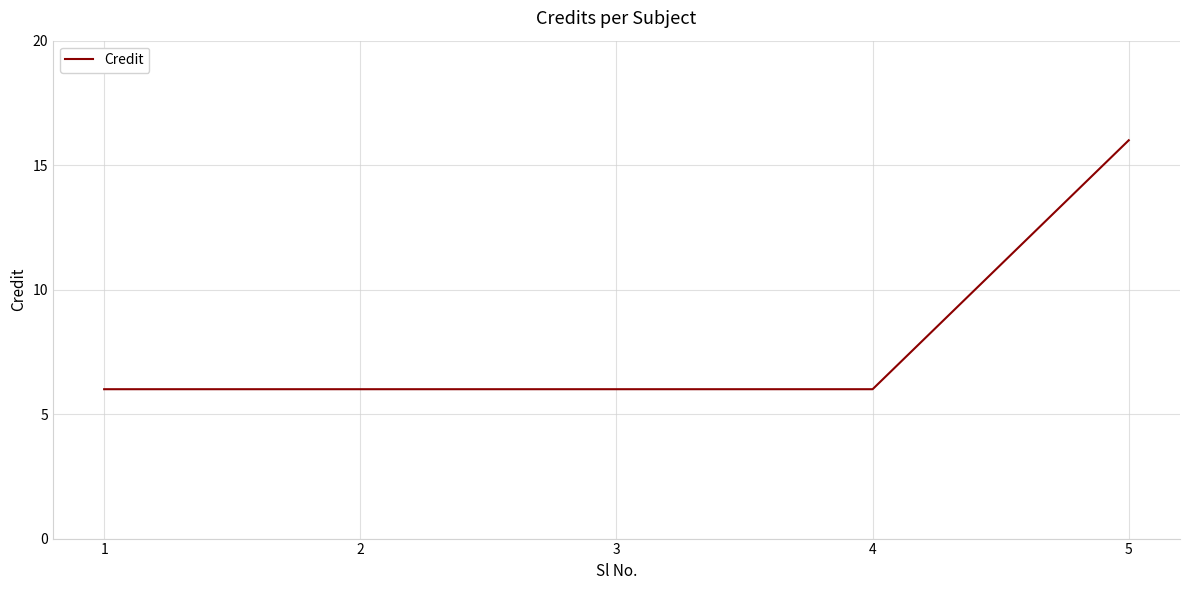

What is the minimum value shown in the chart?

6